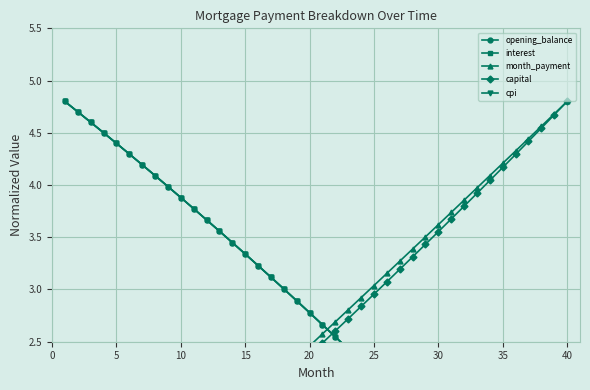

What are all the series names shown in the legend?

opening_balance, interest, month_payment, capital, cpi